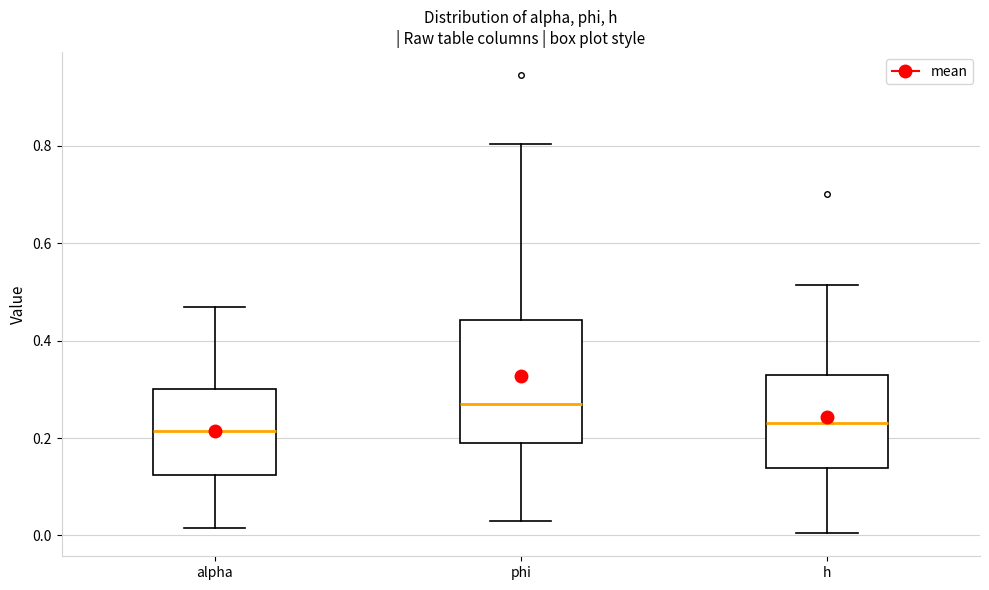

Reading left to right, transcribe this box plot: for each box, give where its median line is, the range the box spans, and where its two whiskers end, as read against the y-axis. The values are not printed on the chart, so give them approximately, as read against the axis.

alpha: median 0.22, box 0.12 to 0.30, whiskers 0.02 to 0.46
phi: median 0.28, box 0.18 to 0.44, whiskers 0.04 to 0.80
h: median 0.24, box 0.14 to 0.34, whiskers 0.00 to 0.52